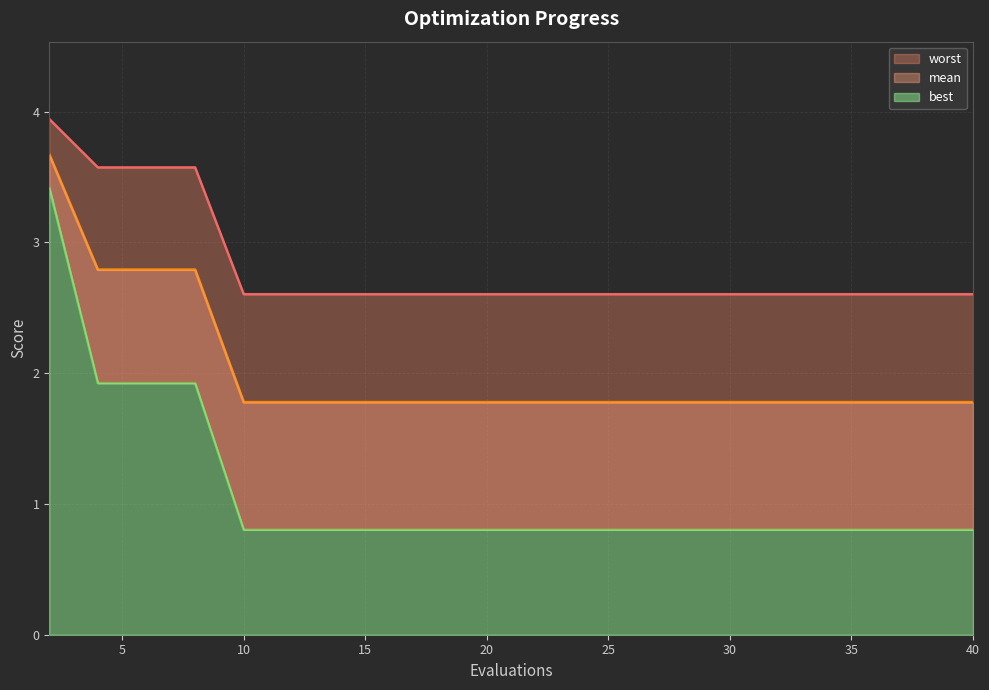

What is the value of the best point at the 13th from the left?

0.8